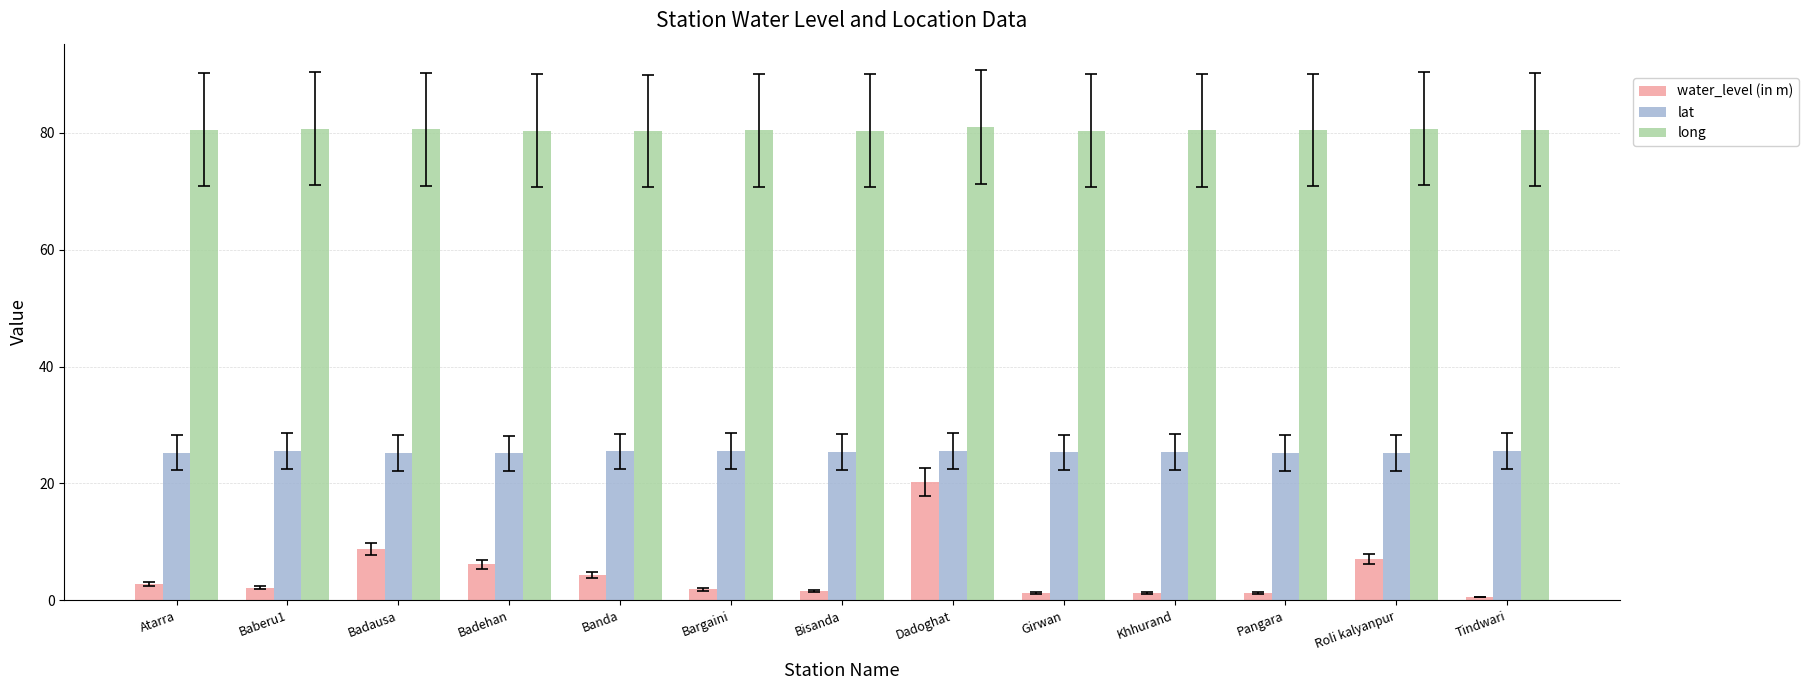

What is the difference between the highest and lowest values at Badausa?

71.9